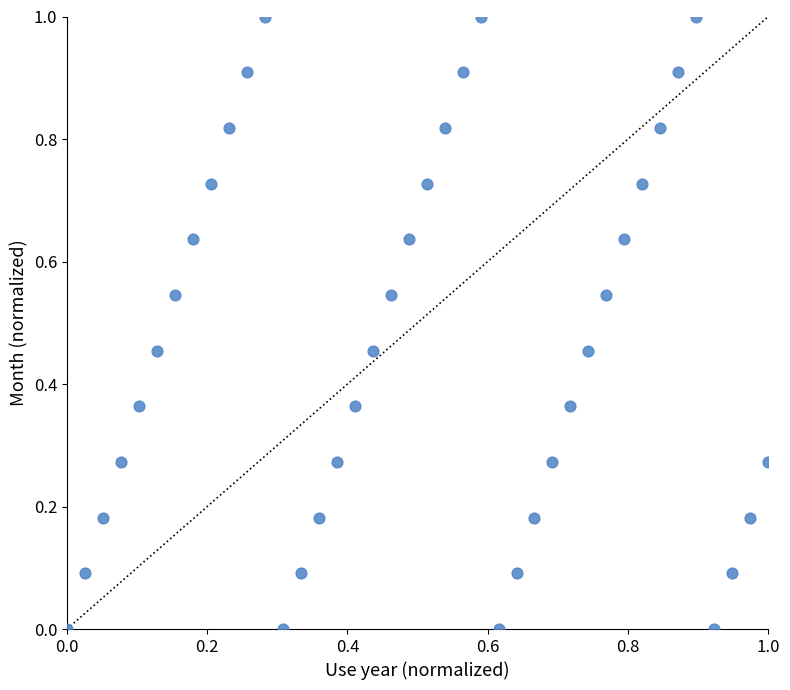

What is the range of Y values (max minus min)?

1.0